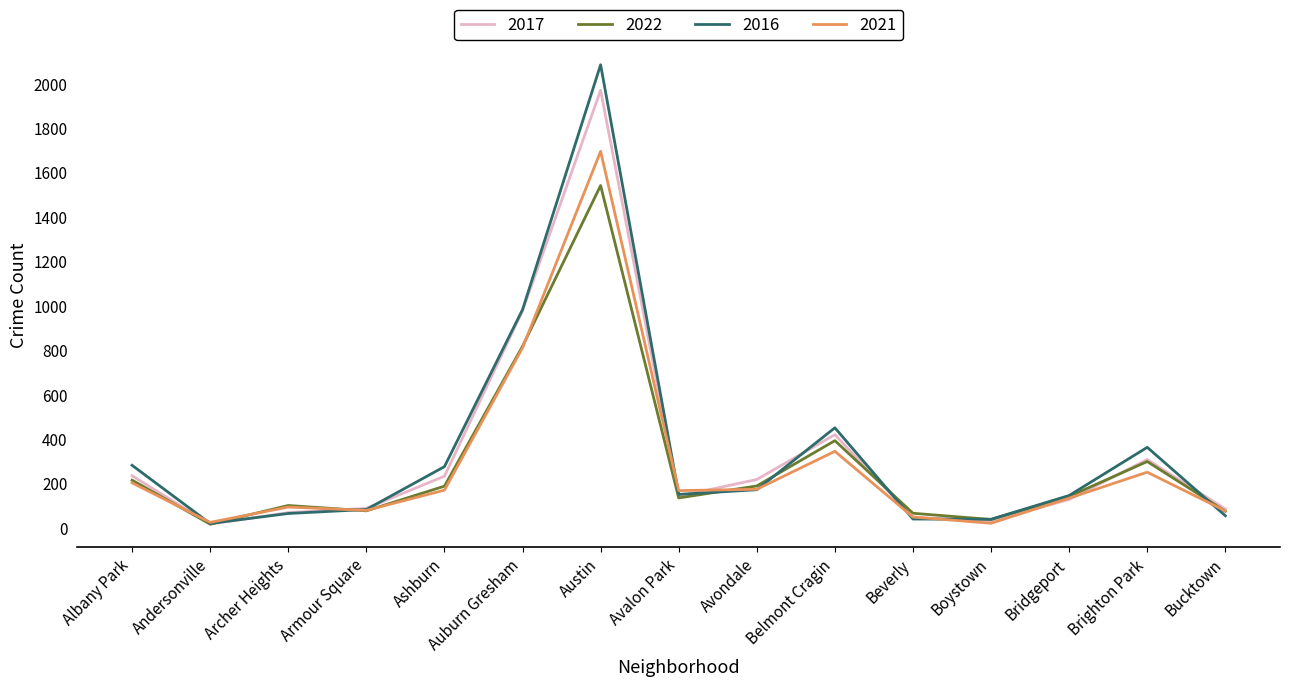

What is the sum of the 2021 values at Belmont Cragin and Andersonville?

370